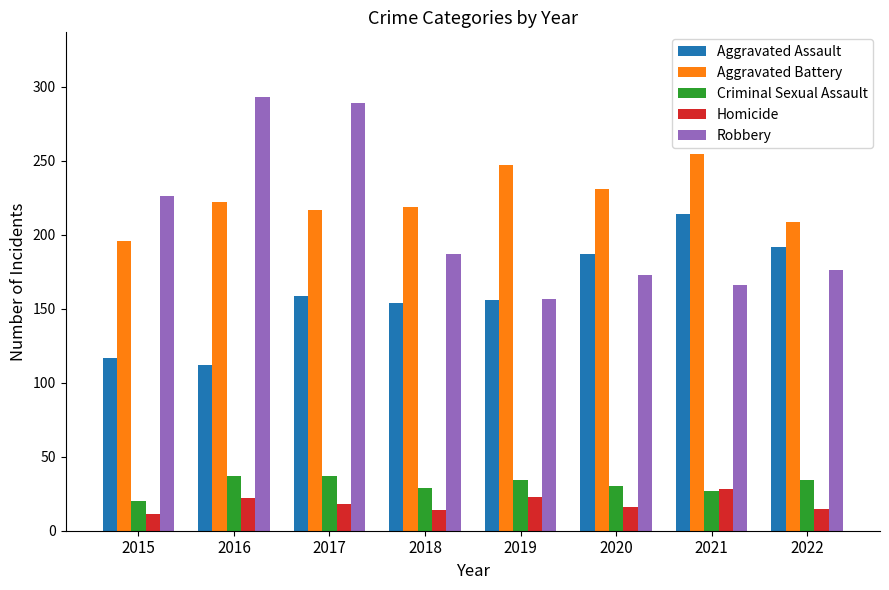

Is the value of Aggravated Battery at 2015 greater than the value of Aggravated Assault at 2019?

Yes